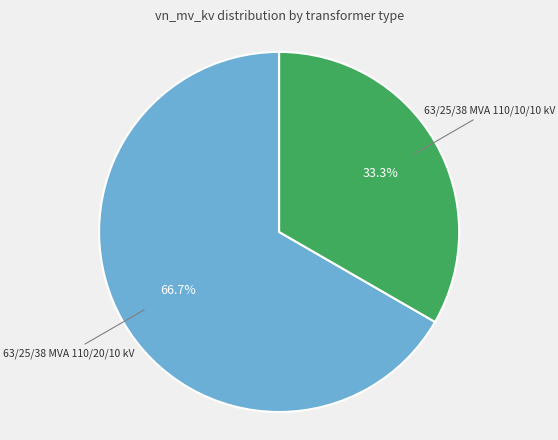

To the nearest percent, what is the combined percentage of 63/25/38 MVA 110/10/10 kV and 63/25/38 MVA 110/20/10 kV?

100%